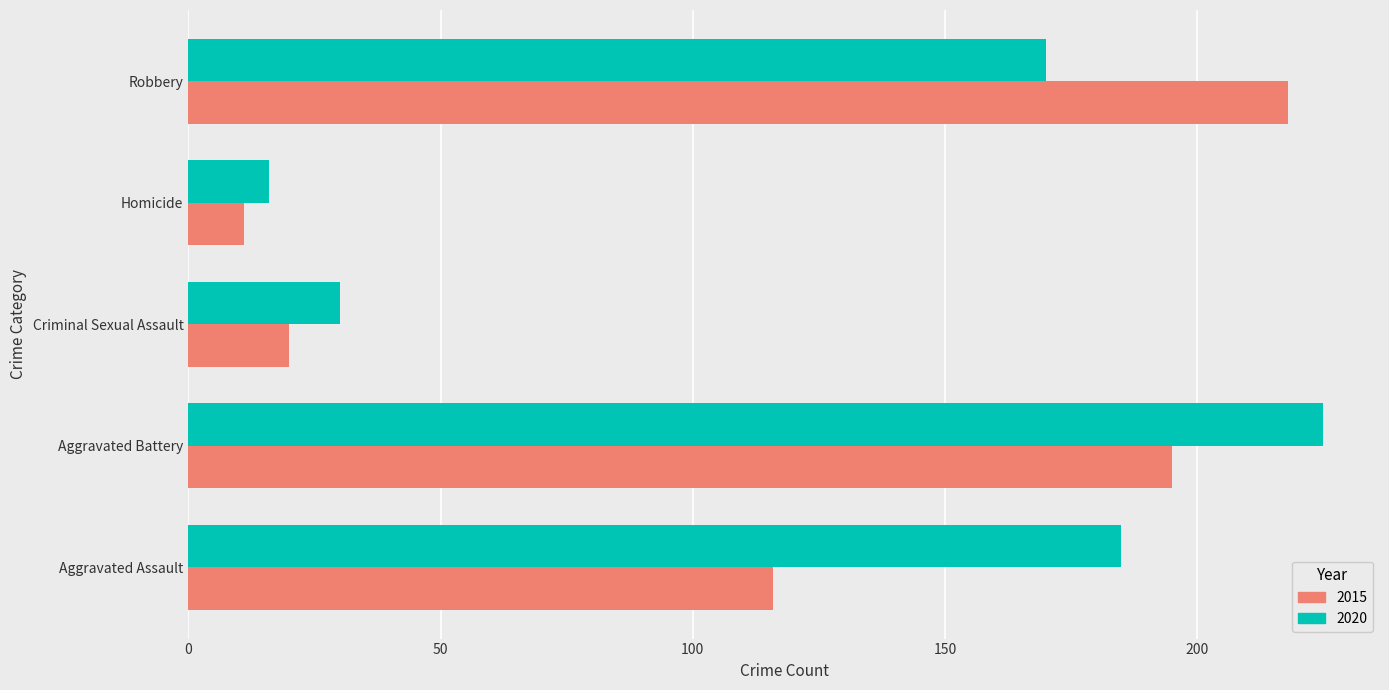

The 2020 series shows 27 at Homicide. True or false?

False